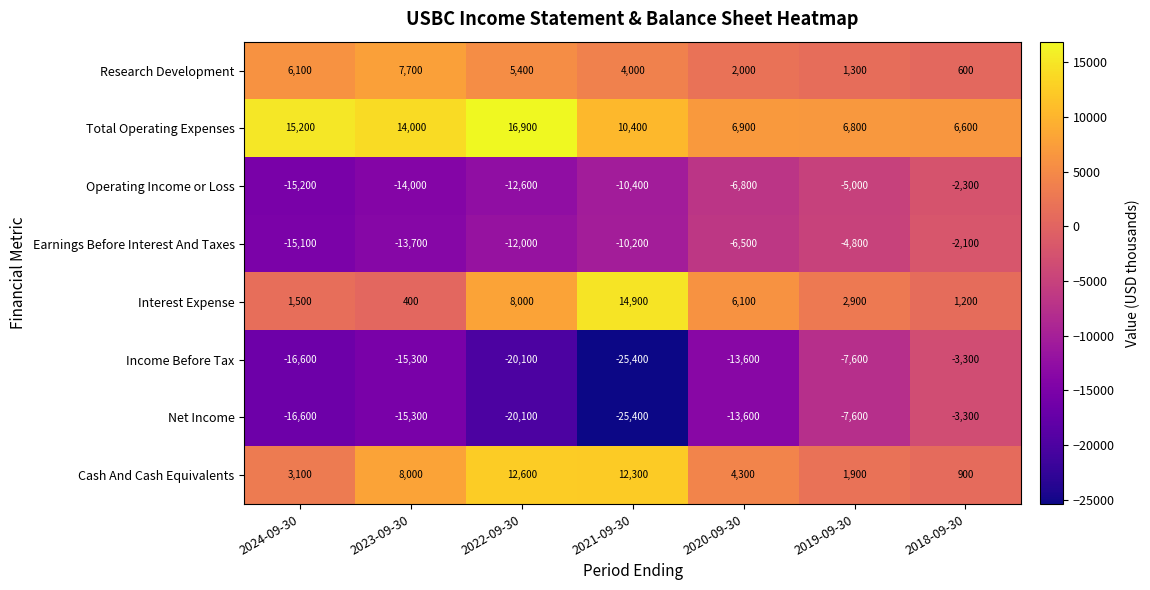

What value does the Interest Expense series have at 2019-09-30, to the nearest 100?

2900